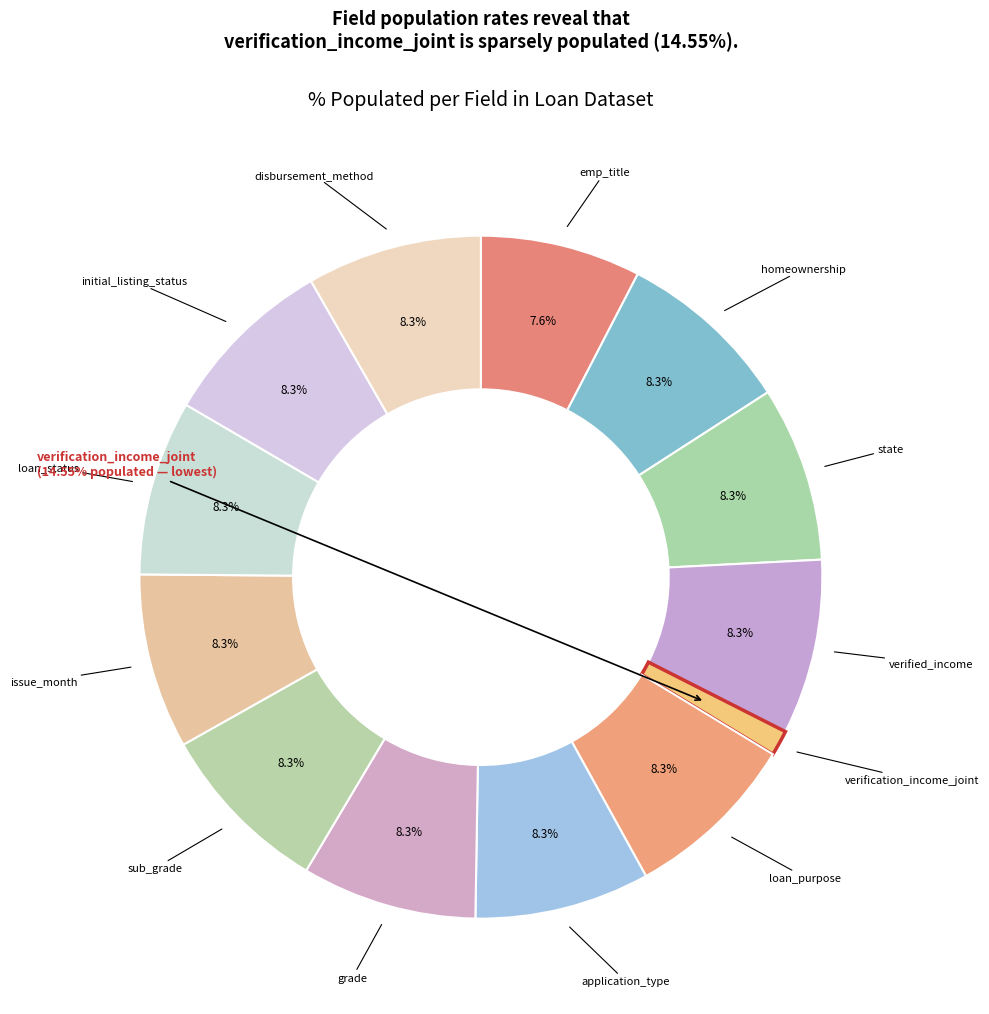

Is there a majority slice in this chart?

No